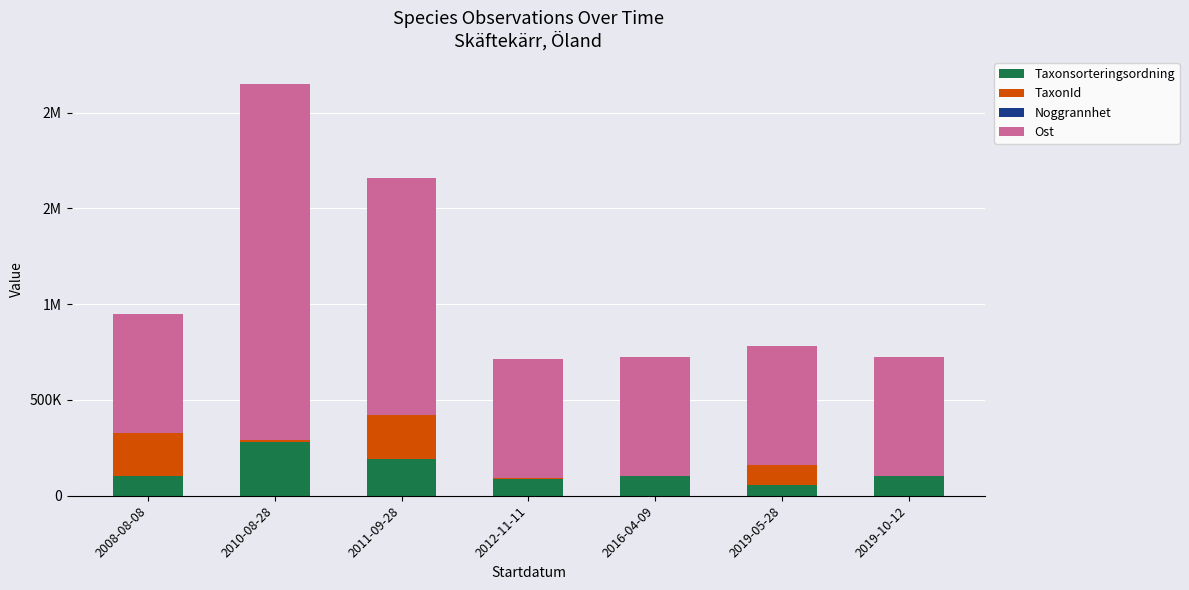

What is the label of the 4th bar from the right?

2012-11-11